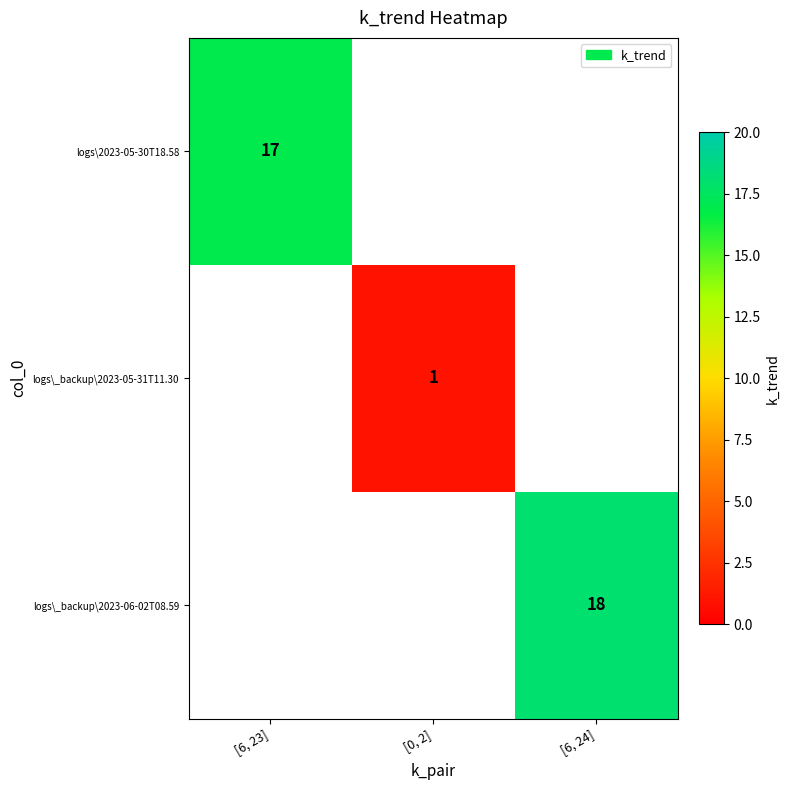

The value of logs\_backup\2023-05-31T11.30 at [0, 2] is 1. True or false?

True